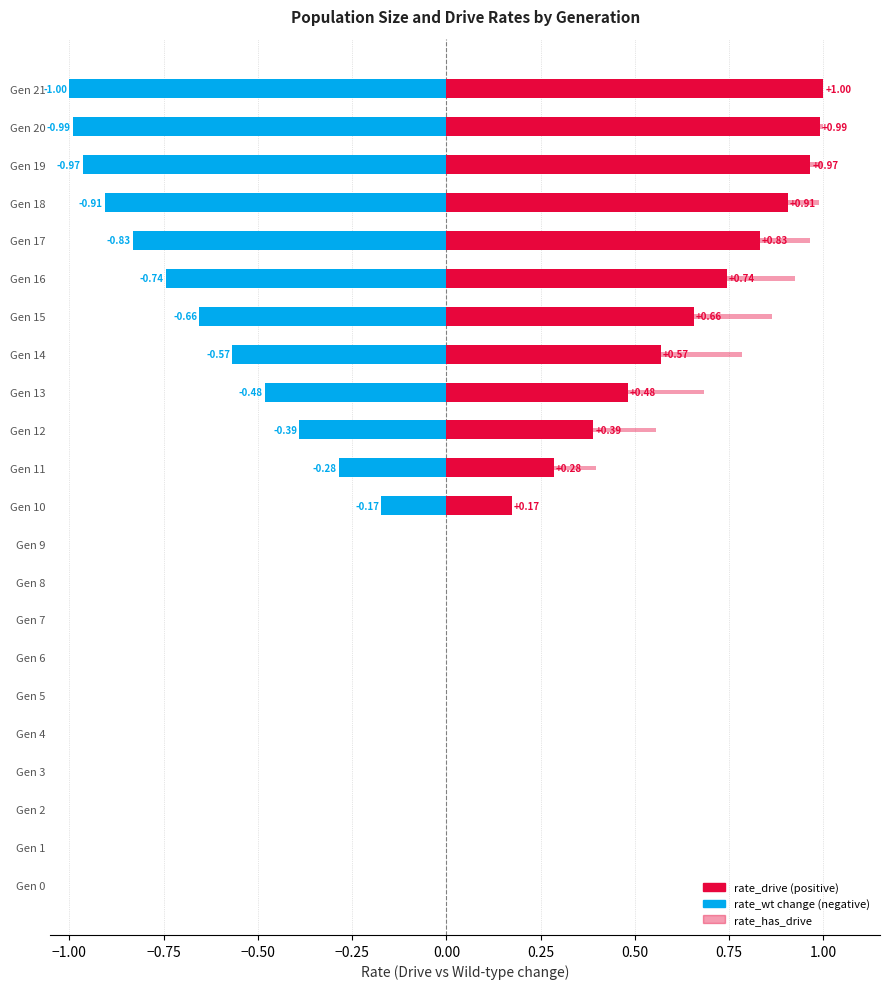

How many groups of bars are there?

22